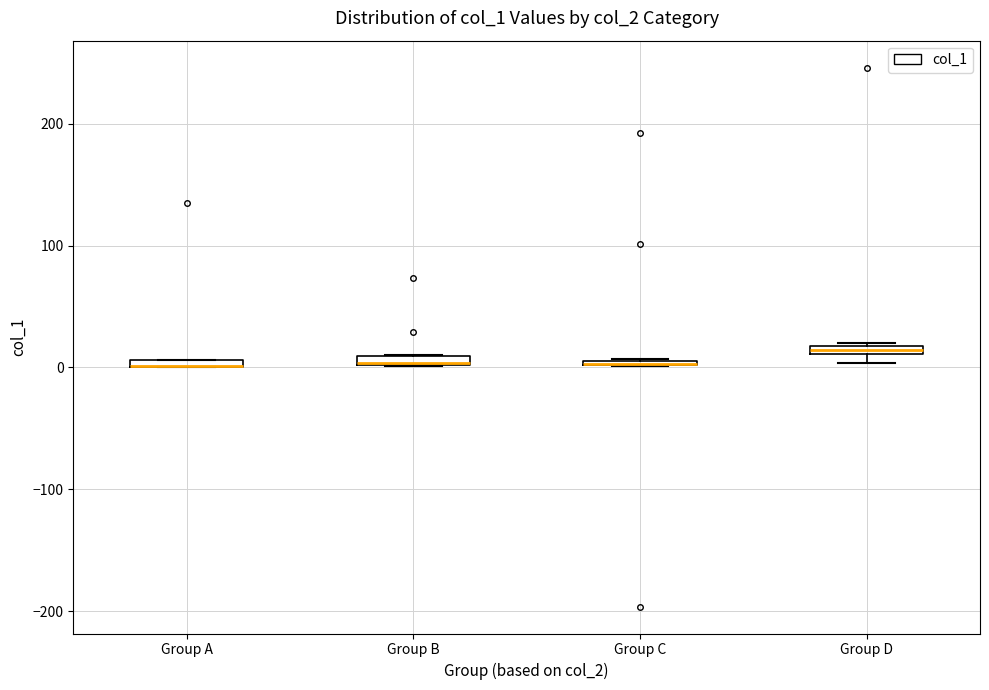

Where is the lower edge of the box for Group A on the y-axis? The values are not printed on the chart, so give them approximately, as read against the axis.

0